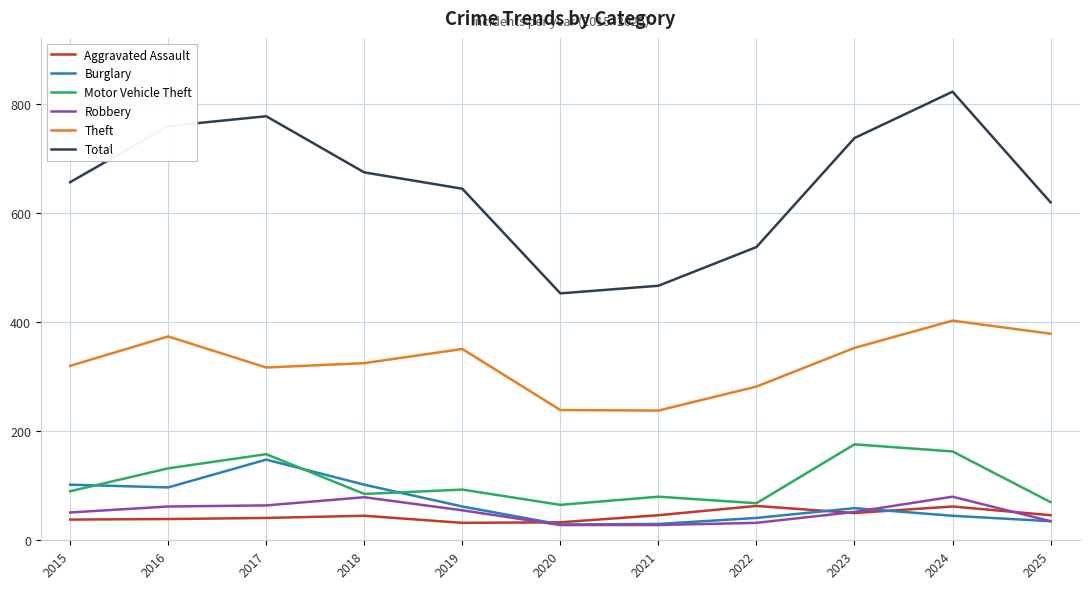

Between 2015 and 2023, which series saw the biggest shift?

Motor Vehicle Theft